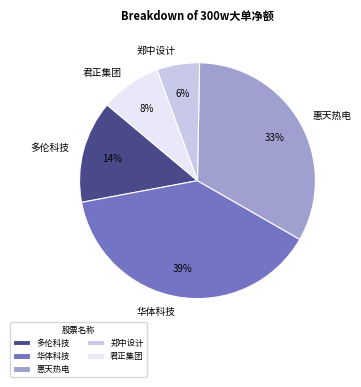

Is 惠天热电 the majority of the pie?

No